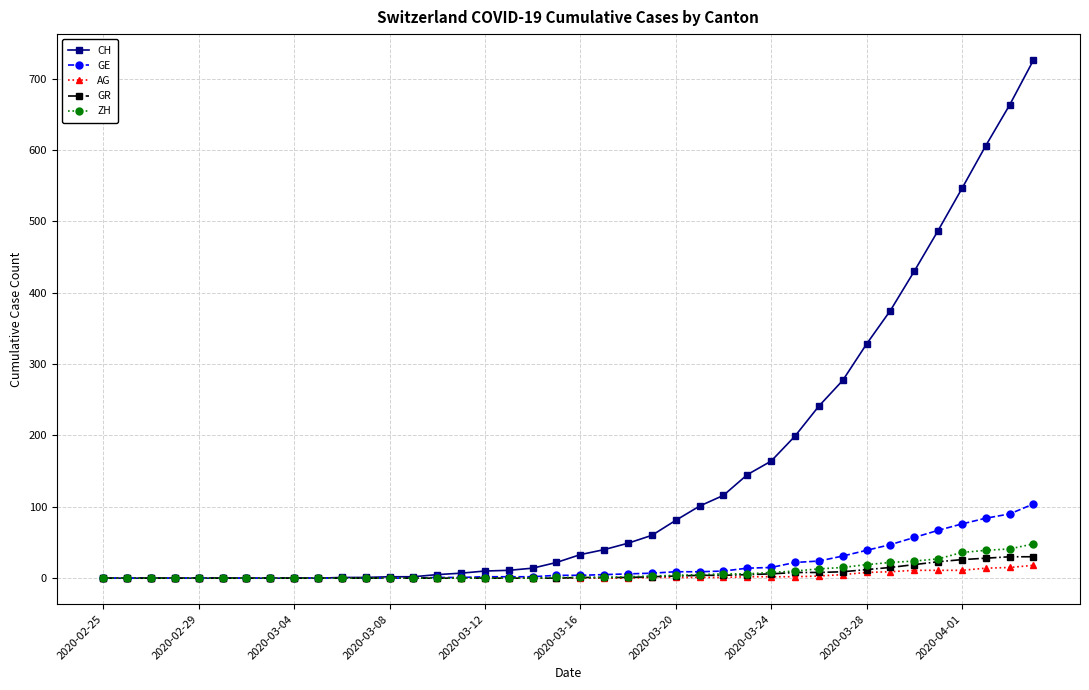

What is the difference between the maximum and minimum values in the AG series?

18